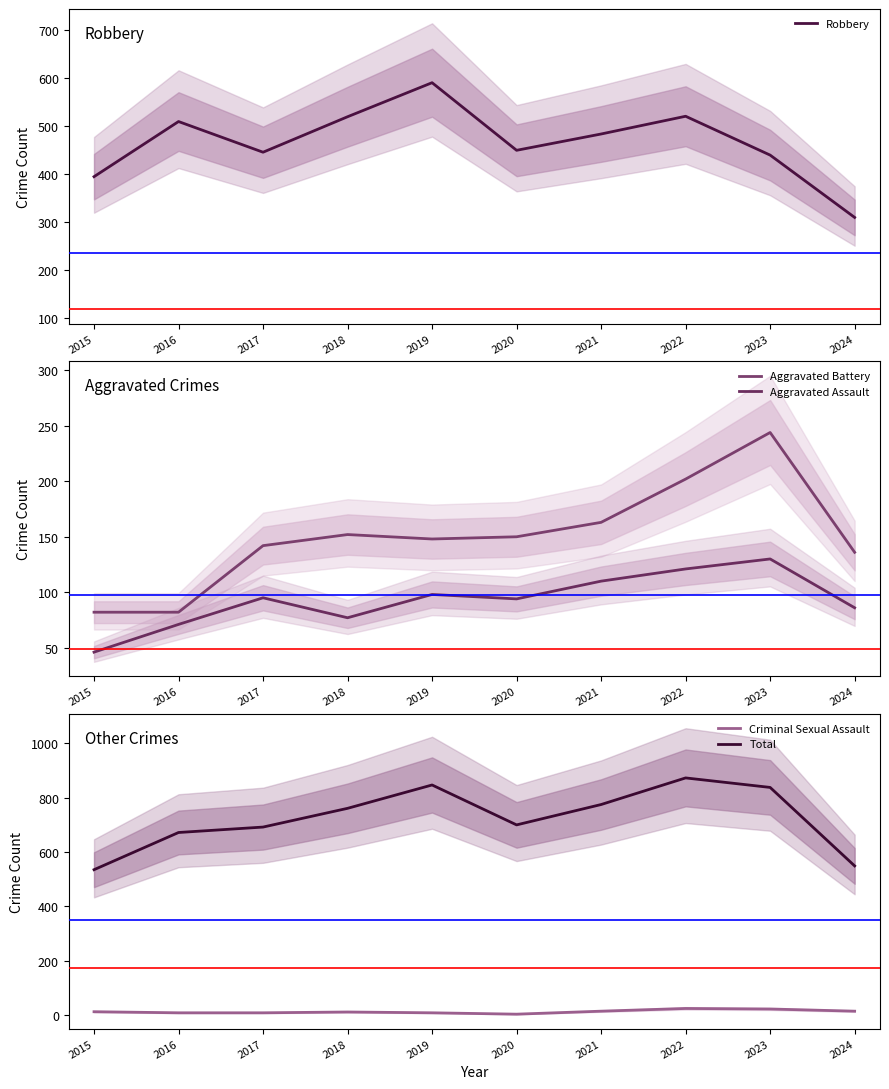

What is the minimum value shown in the chart?

3